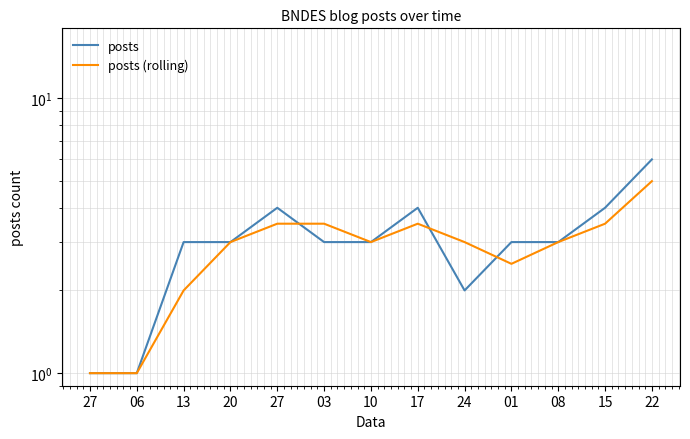

True or false: posts and posts (rolling) cross at least once.

True